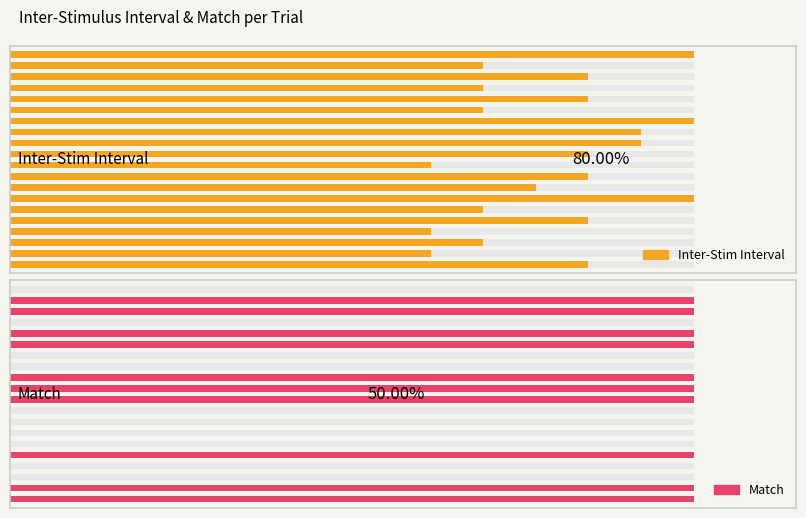

The Inter-Stim Interval series shows 5.9 at 18. True or false?

False